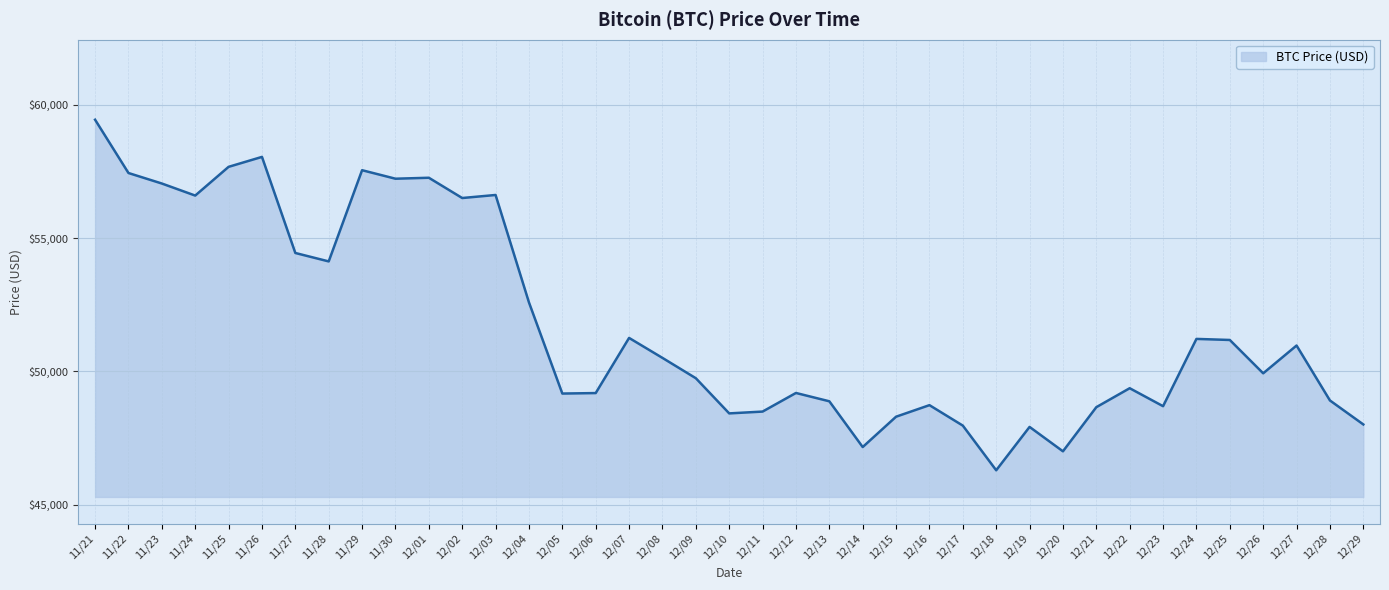

What is the change in value from 12/16 to 12/21?

-76